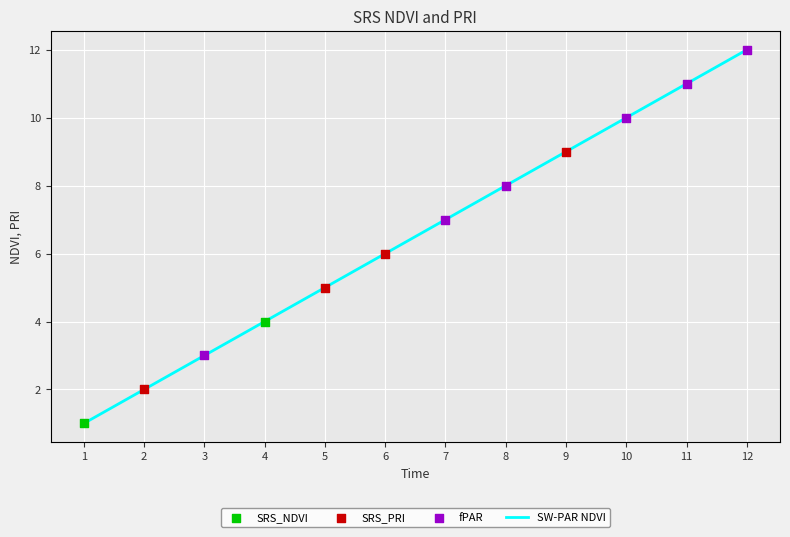

What is the maximum value shown in the chart?

12.0